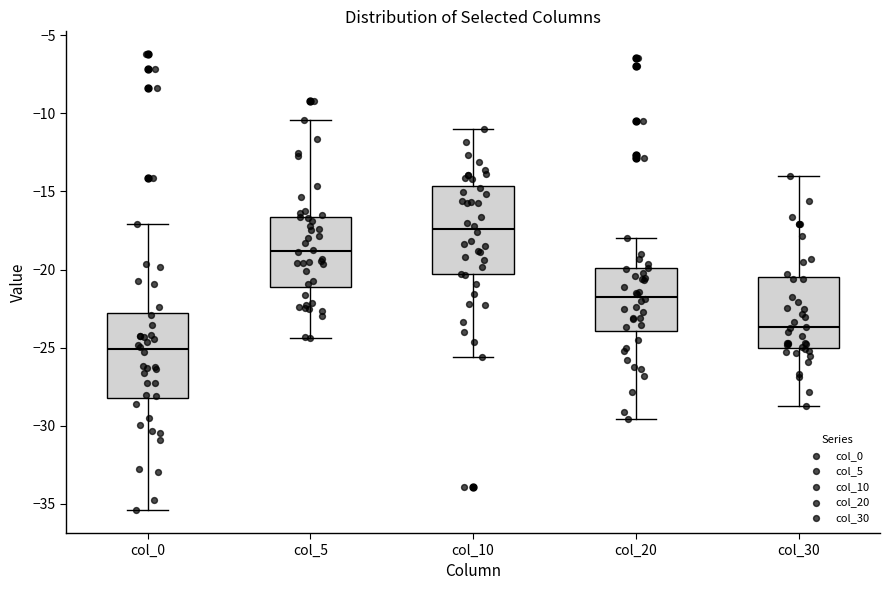

Where does the upper whisker of the box for col_20 end on the y-axis? The values are not printed on the chart, so give them approximately, as read against the axis.

-18.0